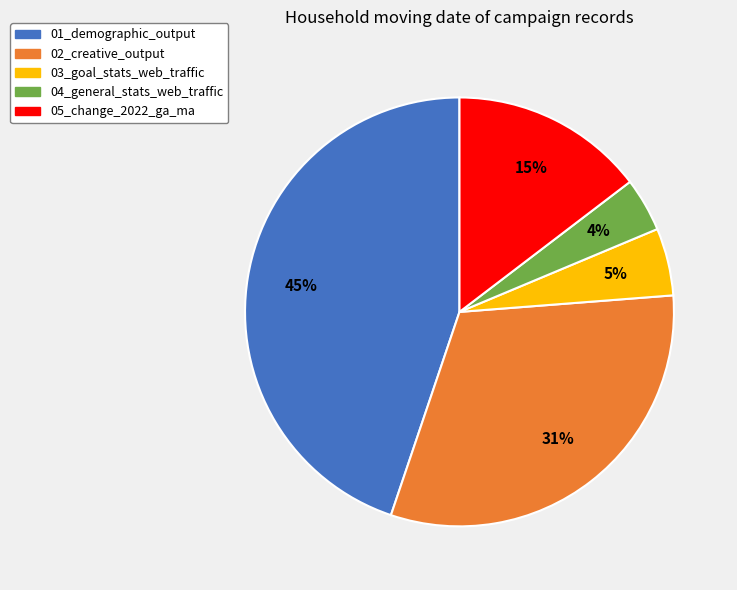

Do 02_creative_output and 01_demographic_output together represent more than half of the pie?

Yes